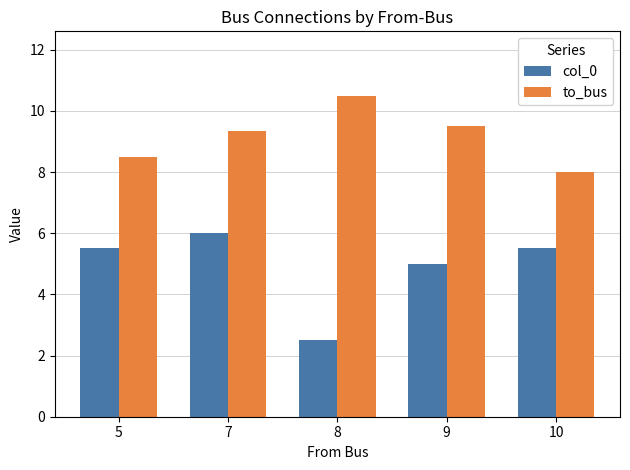

Reading left to right, transcribe all the data shown in this chart.

col_0: 5=5.5	7=6.0	8=2.5	9=5.0	10=5.5
to_bus: 5=8.5	7=9.3	8=10.5	9=9.5	10=8.0